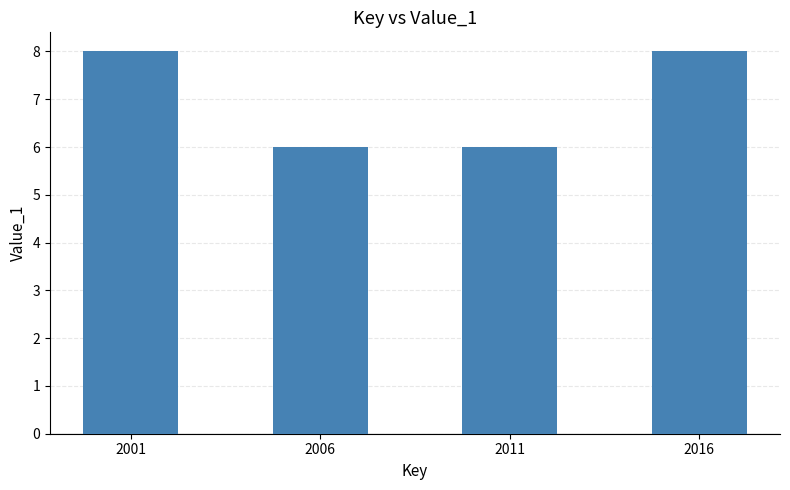

Which has a higher value, 2006 or 2001?

2001